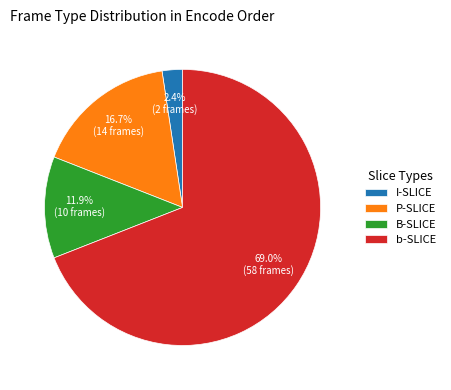

What percentage is NOT represented by B-SLICE?

88.1%